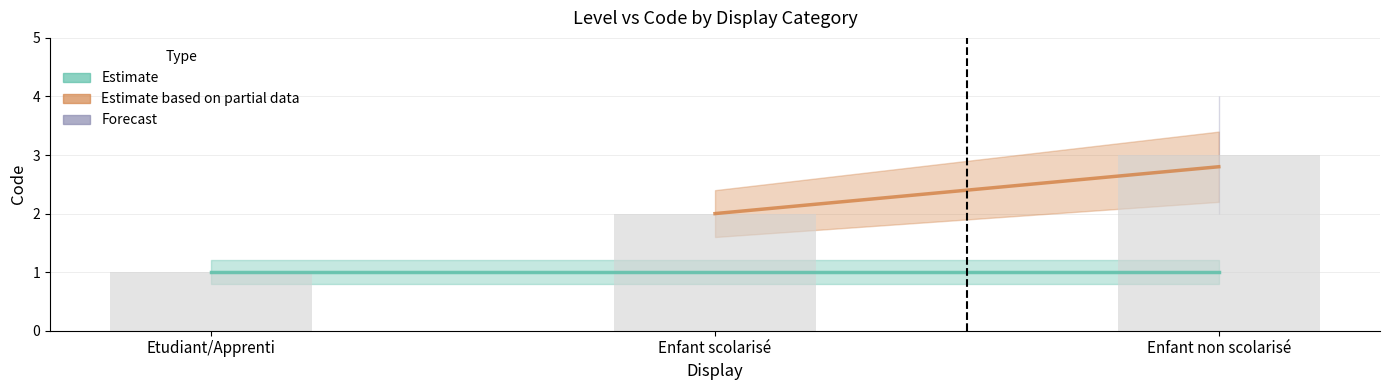

What is the label of the 2nd bar from the right?

Enfant scolarisé